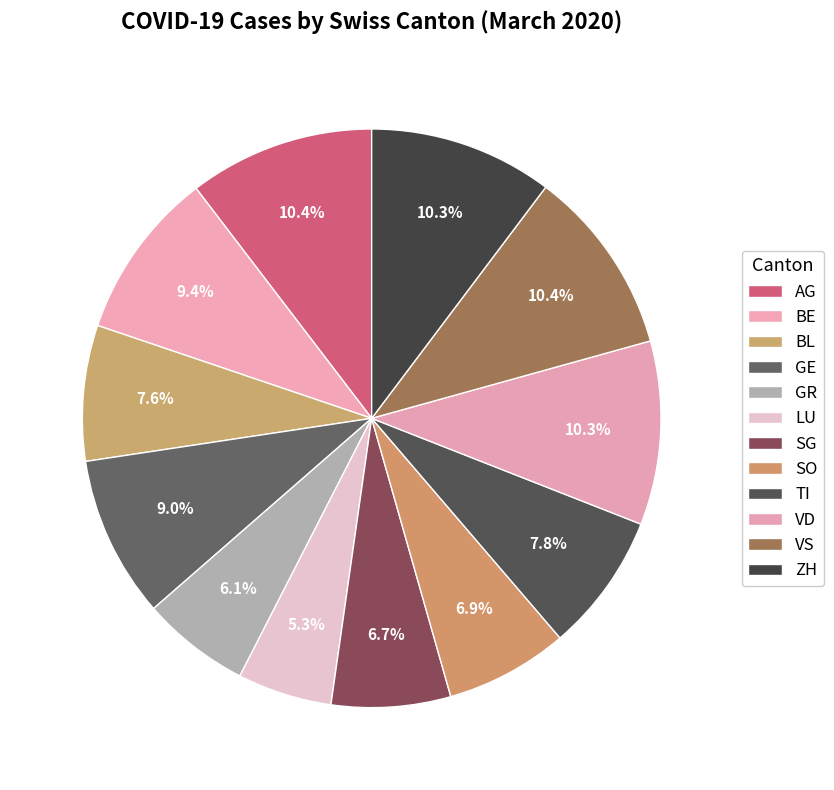

How many segments does this pie chart have?

12